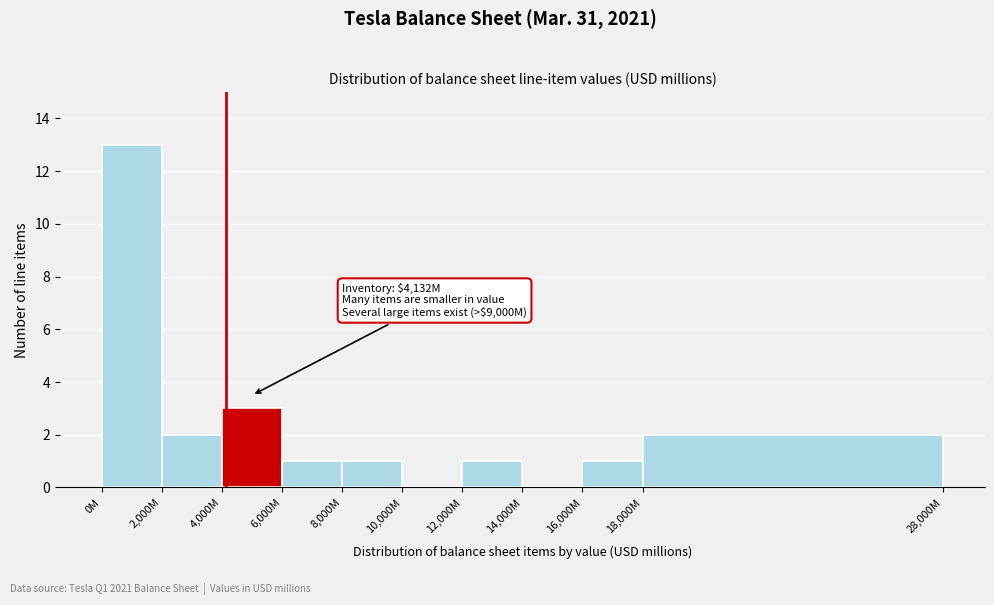

Reading right to left, extract all data points from this chart.

18,000M=2	16,000M=1	14,000M=0	12,000M=1	10,000M=0	8,000M=1	6,000M=1	4,000M=3	2,000M=2	0M=13